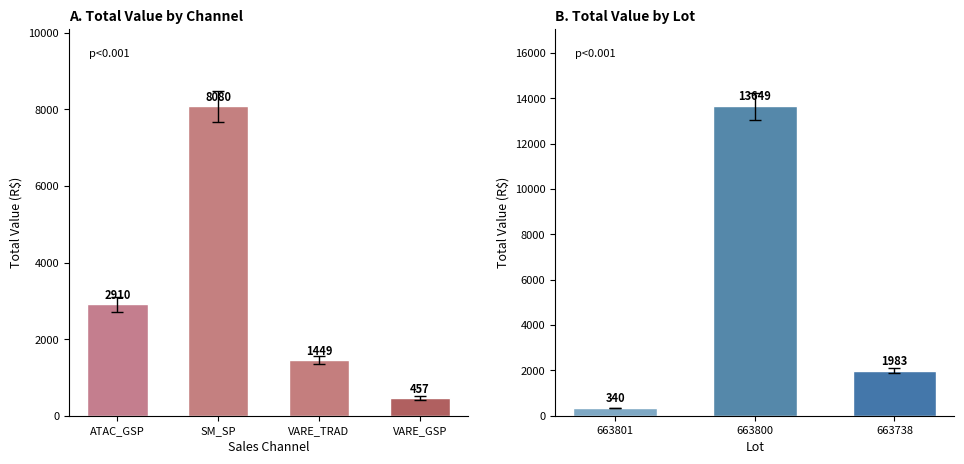

What is the difference between the maximum and minimum values?

13309.4